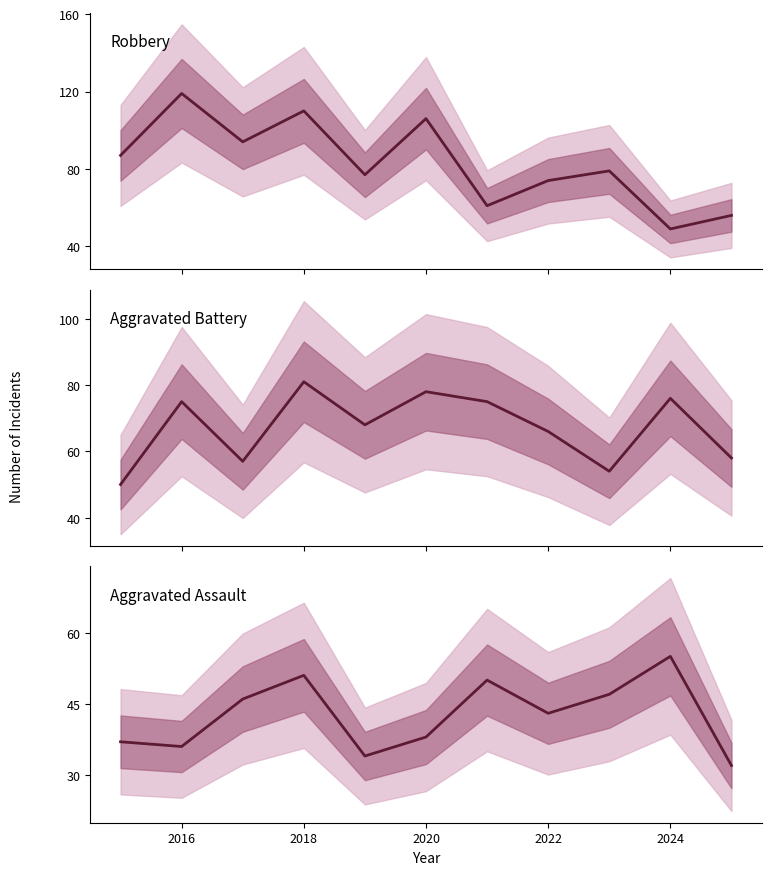

After their last crossing, which series has the higher values: Aggravated Battery or Robbery?

Aggravated Battery